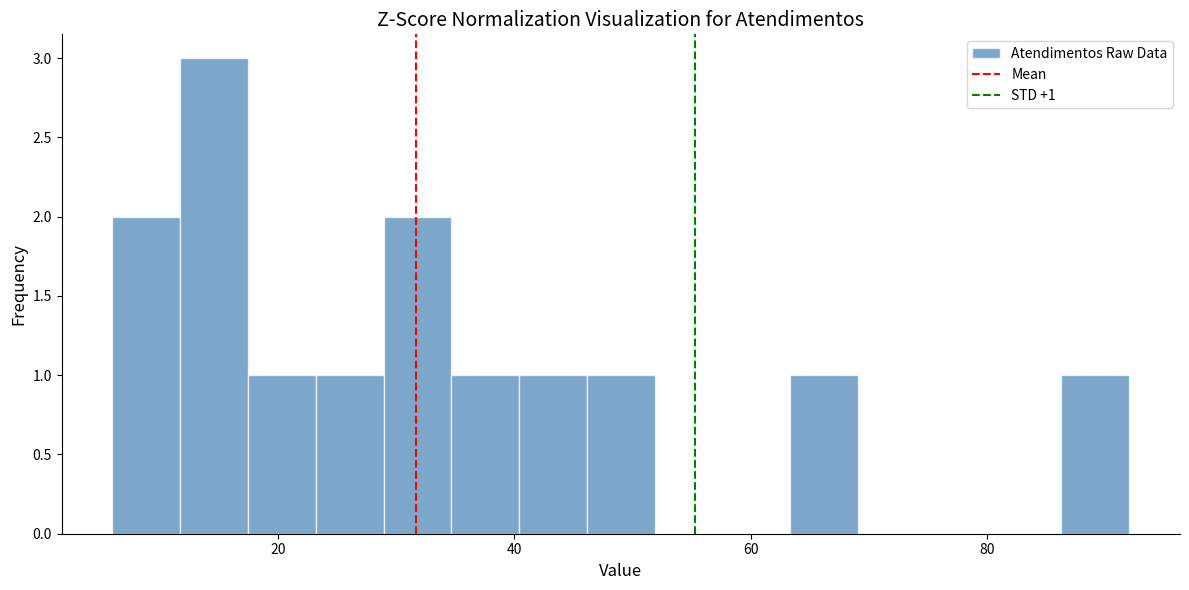

Read against the x-axis, roughly where is the centre of the tallest bar?

14